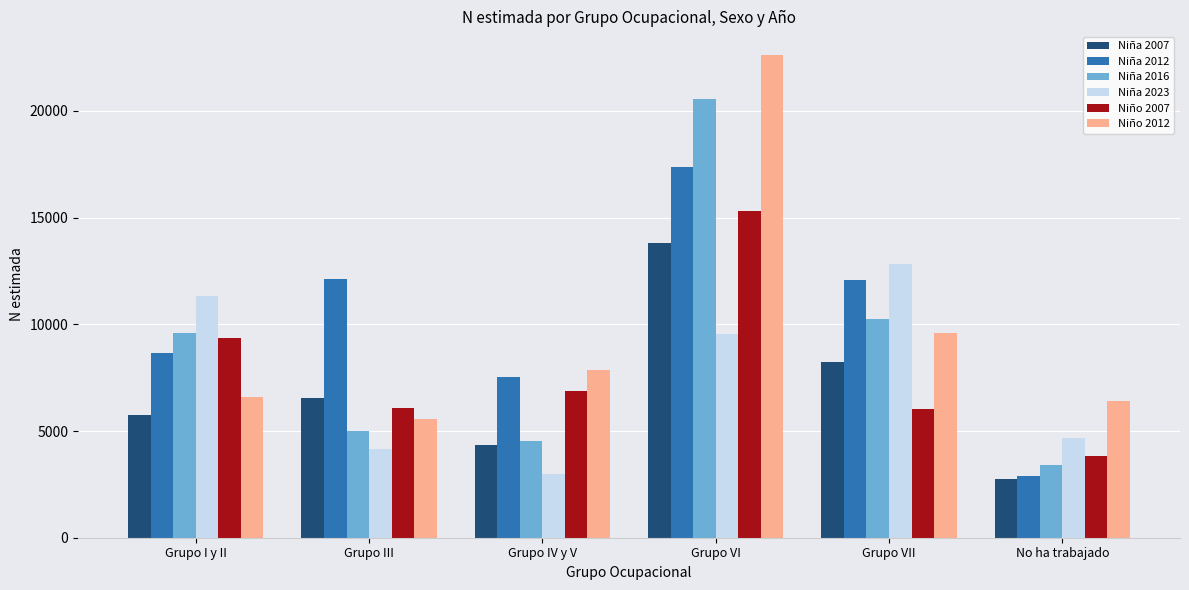

The value of Niño 2007 at Grupo VI is 4569. True or false?

False